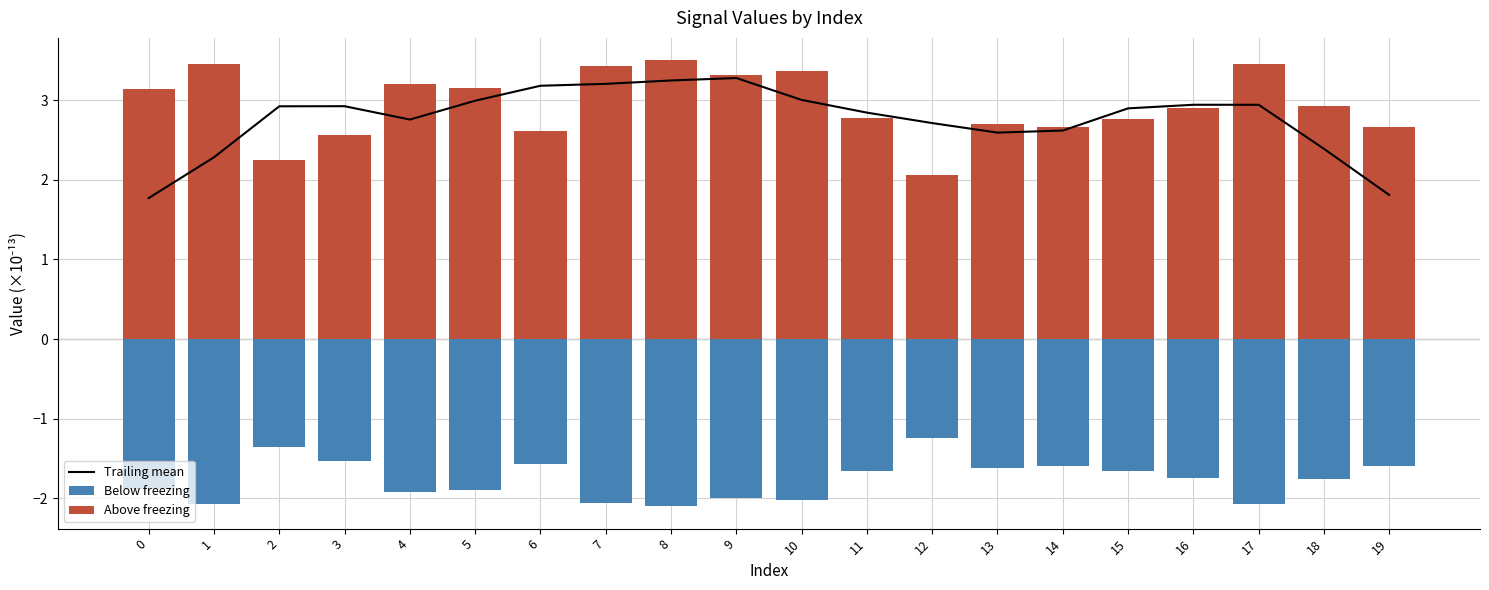

Which series has the largest range (max minus min)?

Trailing mean